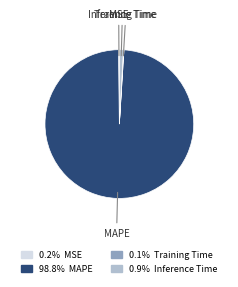

What is the majority slice?

MAPE